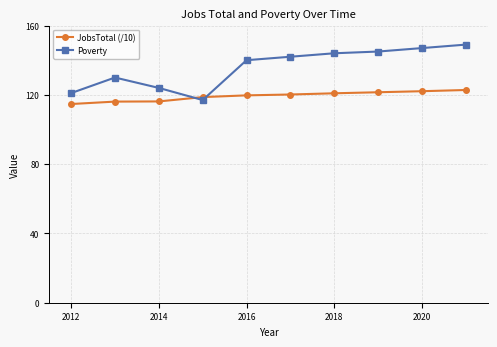

Which series has the widest spread of values?

Poverty